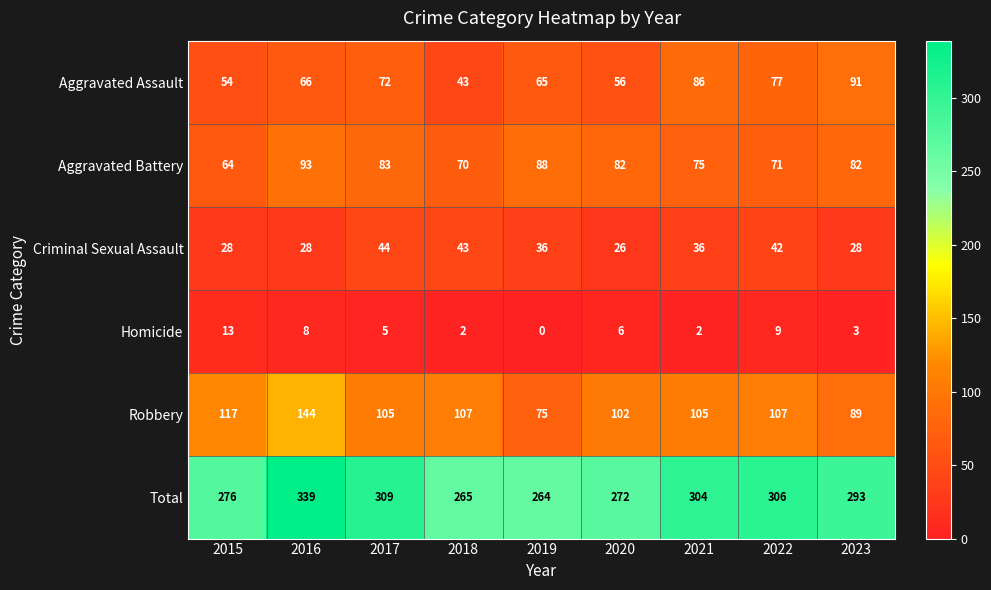

Which series has the largest range (max minus min)?

Total